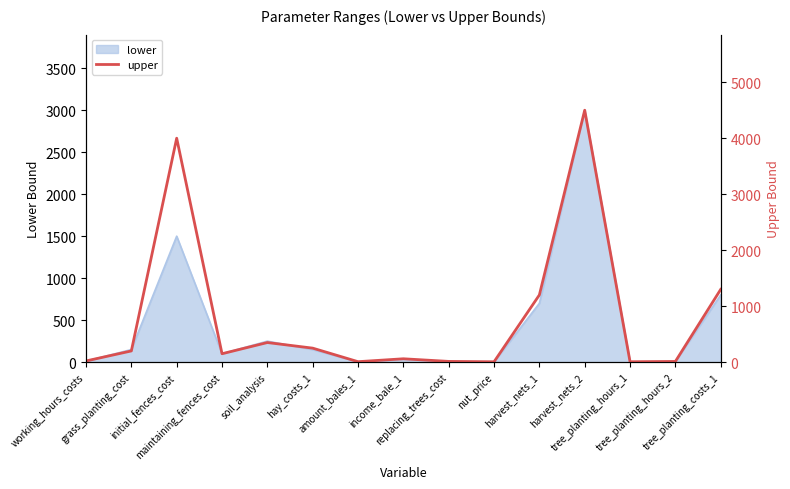

Where is the first local maximum?

initial_fences_cost